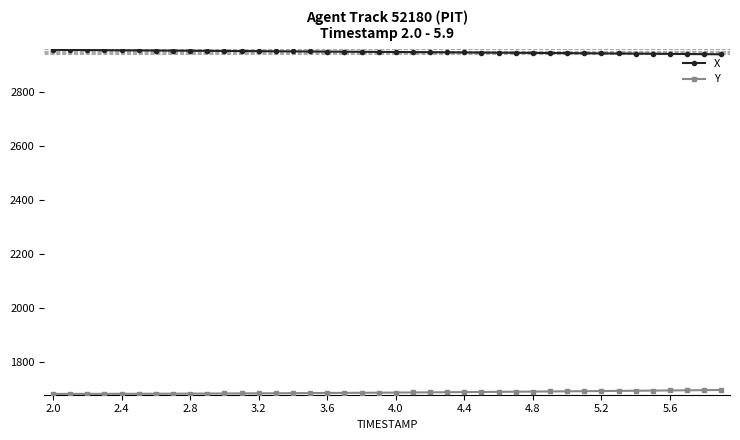

What is the value of the Y point at the 29th from the left?

1691.6